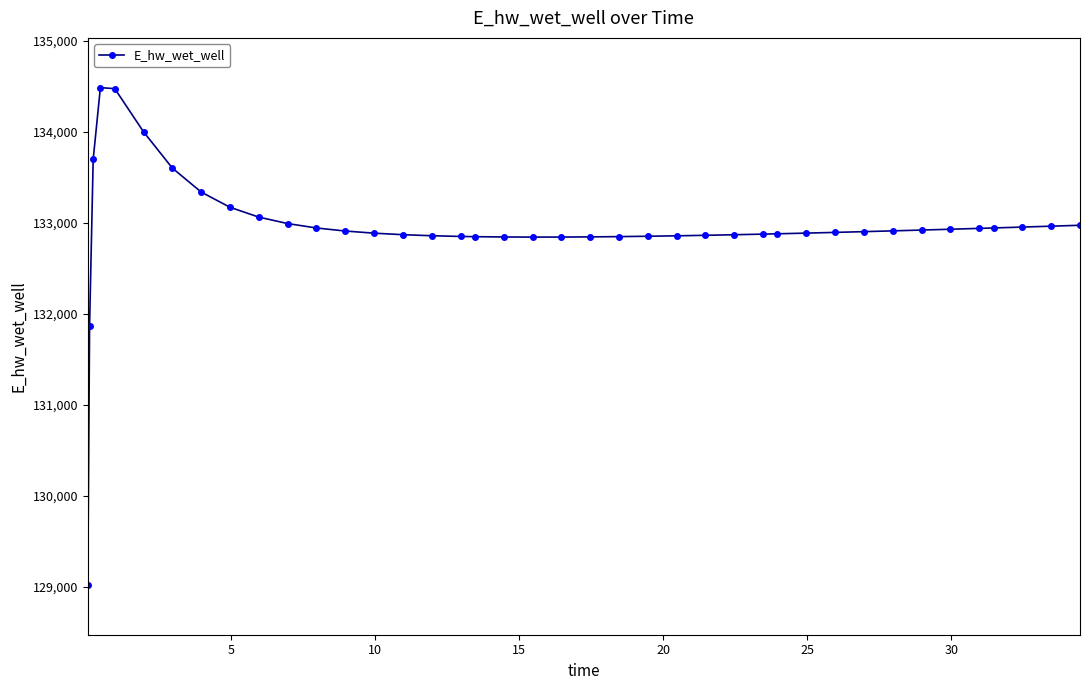

What is the difference between the second highest and minimum values?

5456.9